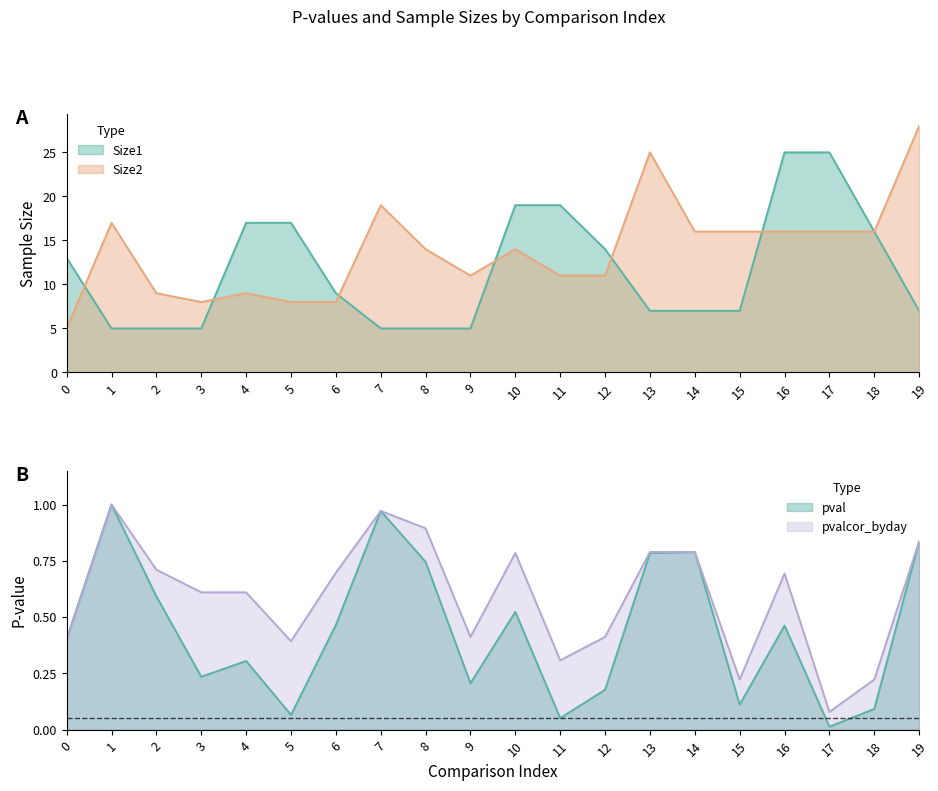

Which series has the largest total across all categories?

Size2